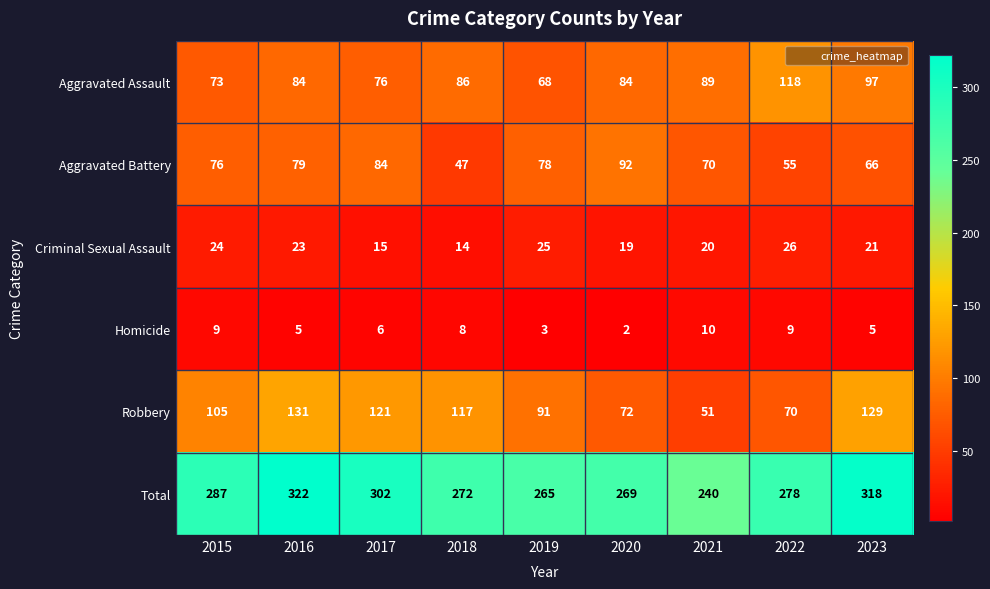

At how many categories does at least one series exceed 205?

9